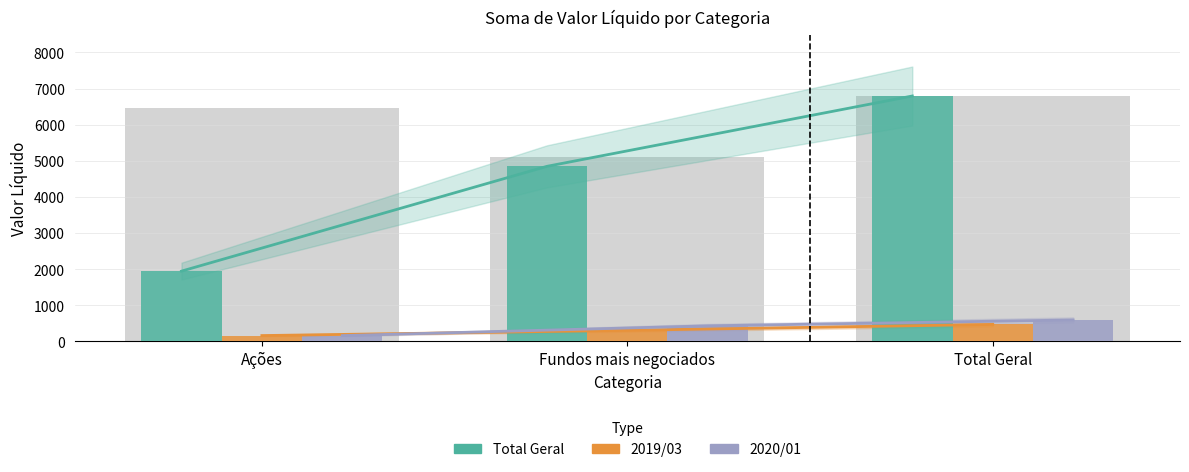

At which category is the sum across all series the highest?

Total Geral